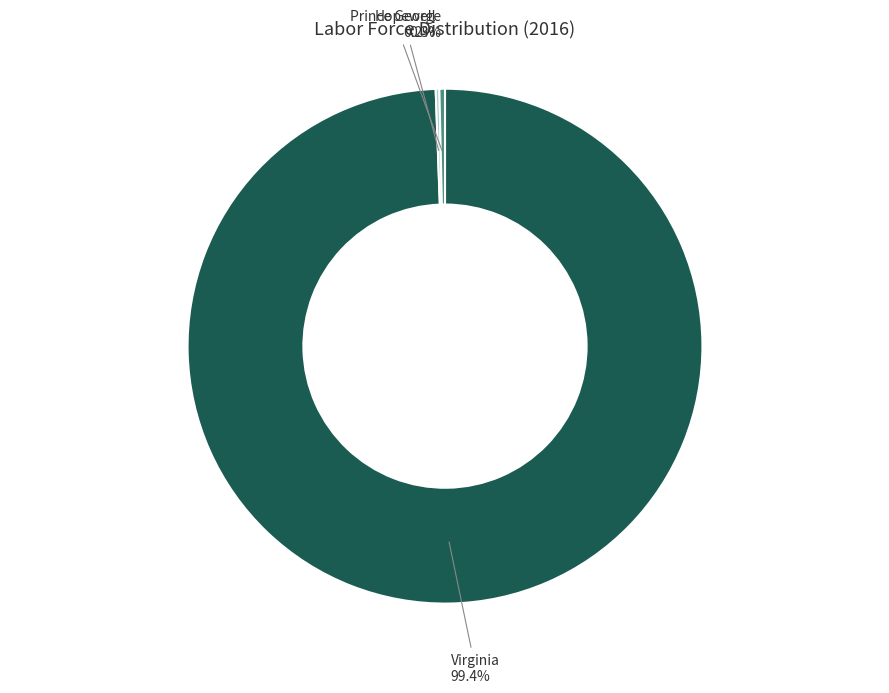

Is there any slice that represents more than half of the pie?

Yes